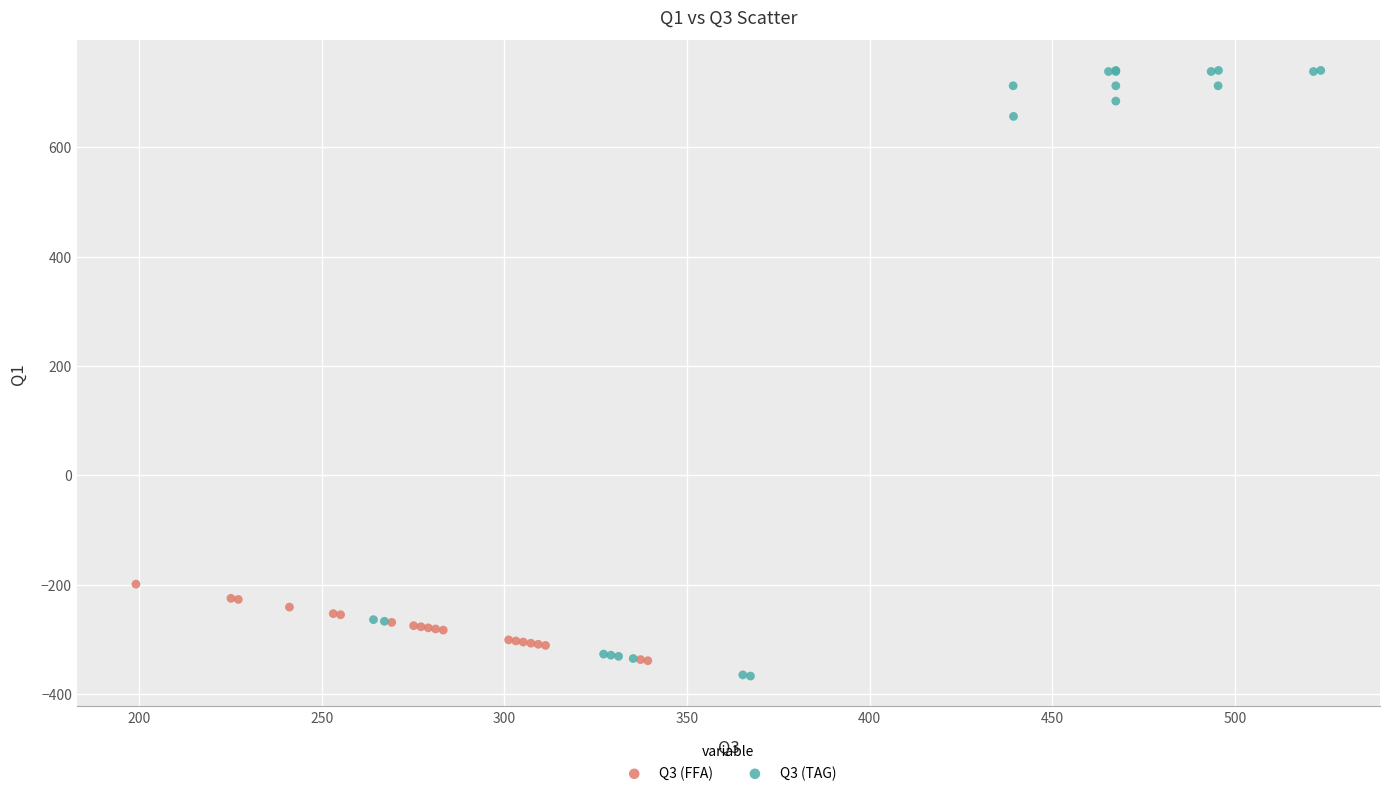

Which series reaches the maximum Y coordinate?

Q3 (TAG)